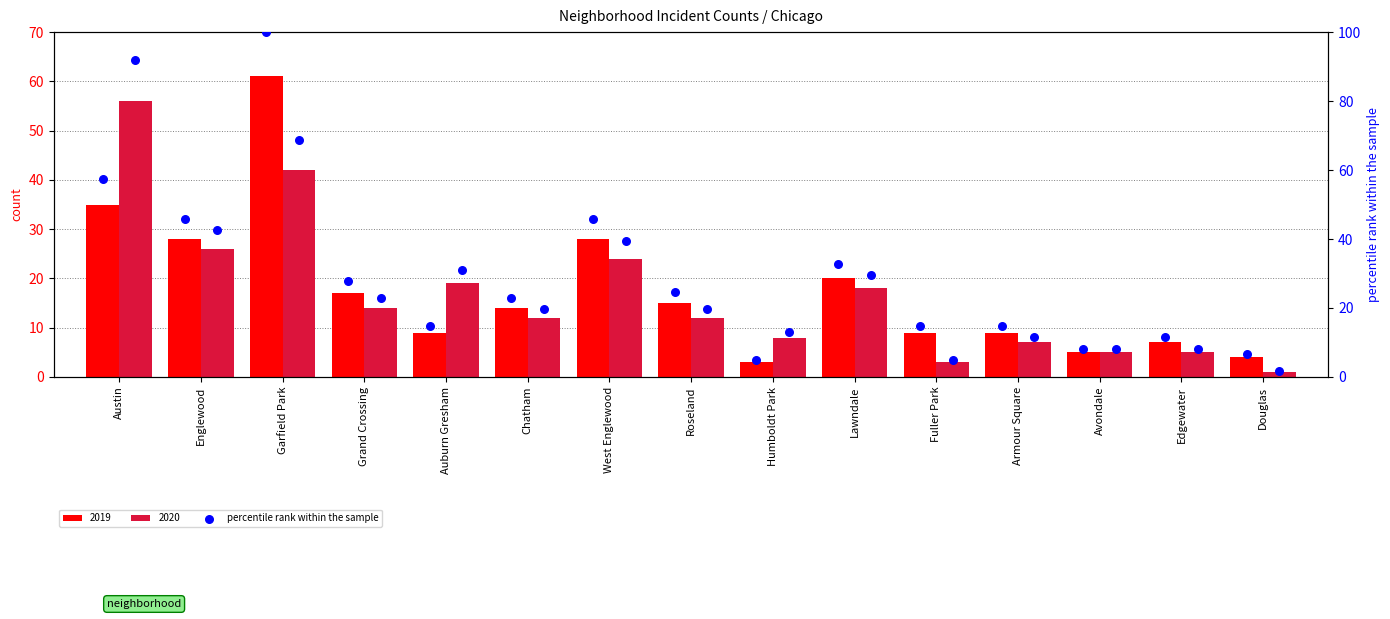

What is the ratio of the value at Auburn Gresham to the value at Humboldt Park?

3.0